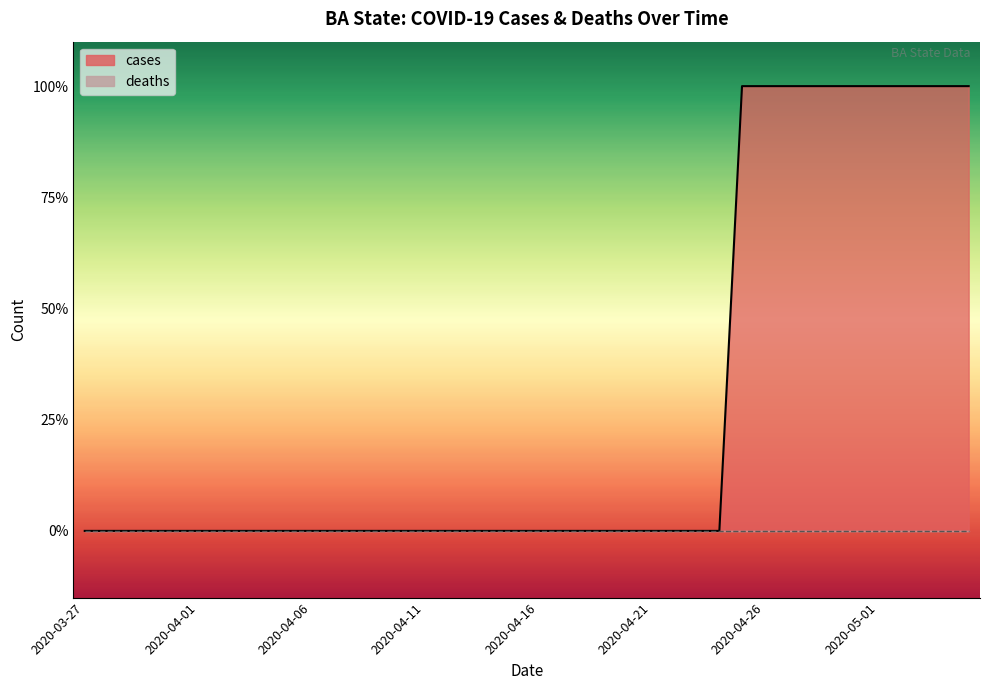

What is the change in value from 2020-04-14 to 2020-04-27?

+1